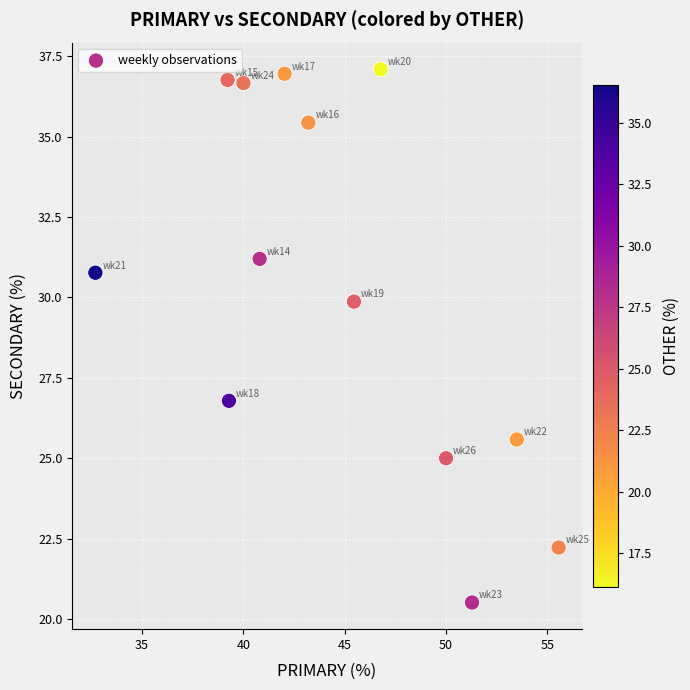

What Y value in the scatter plot is closest to 28?

26.8